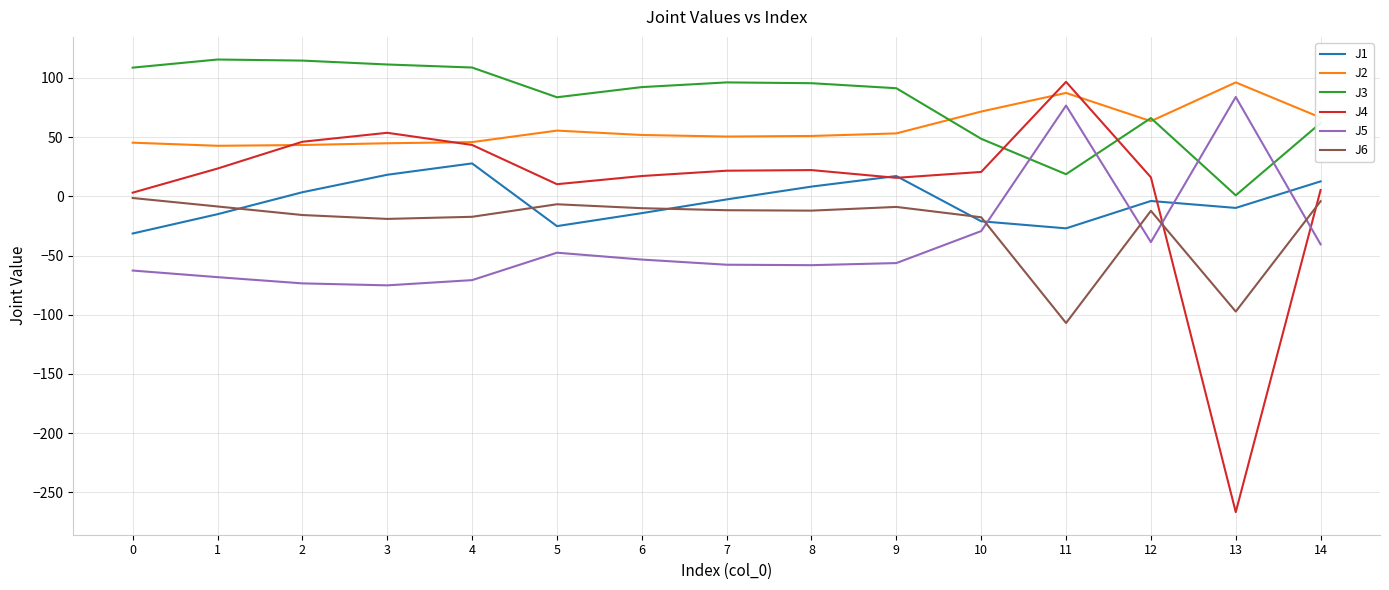

True or false: J6 has a value of -4.2 at 14.

True